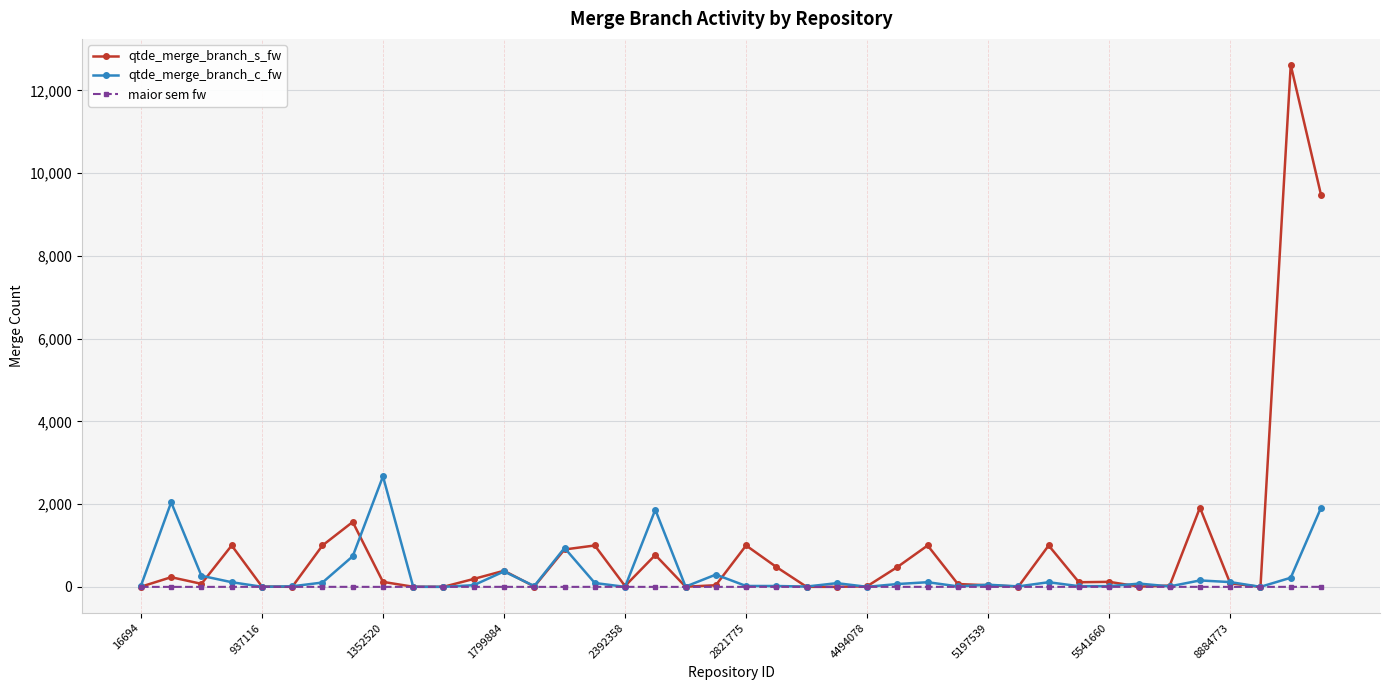

At how many categories does at least one series exceed 1279?

7